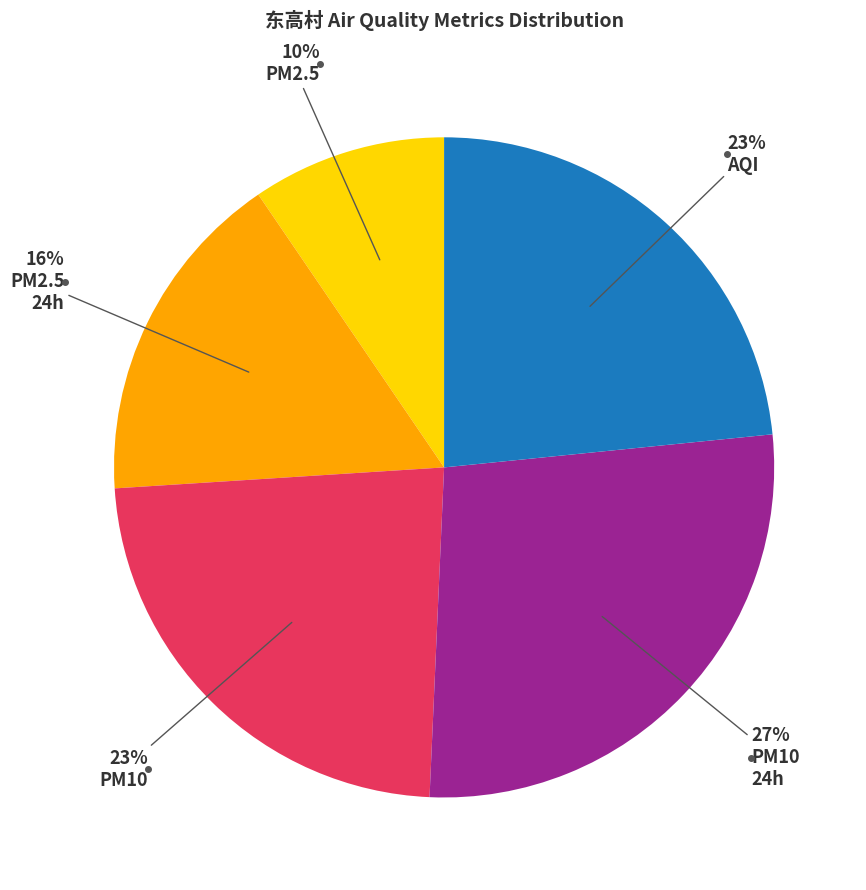

To the nearest percent, what is the average slice percentage?

20%